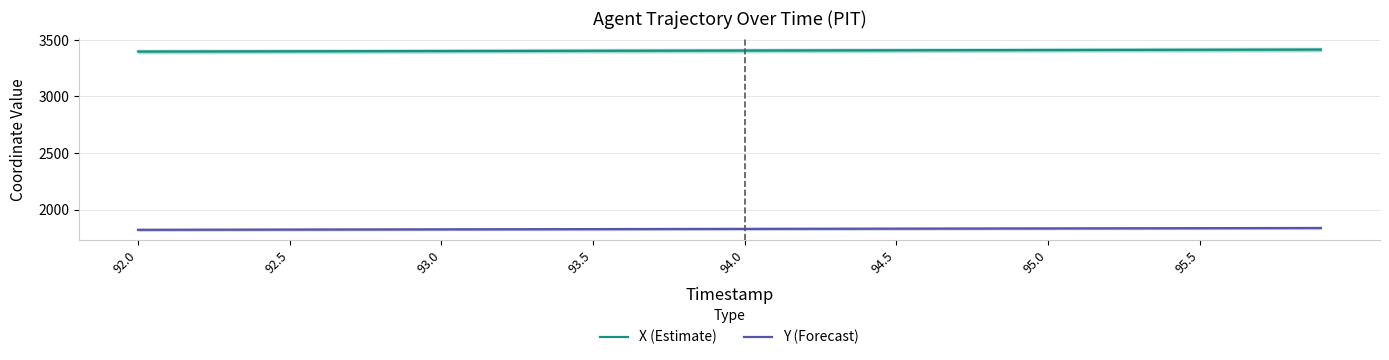

What is the difference between the second highest and second lowest values in the X (Estimate) series?

16.7